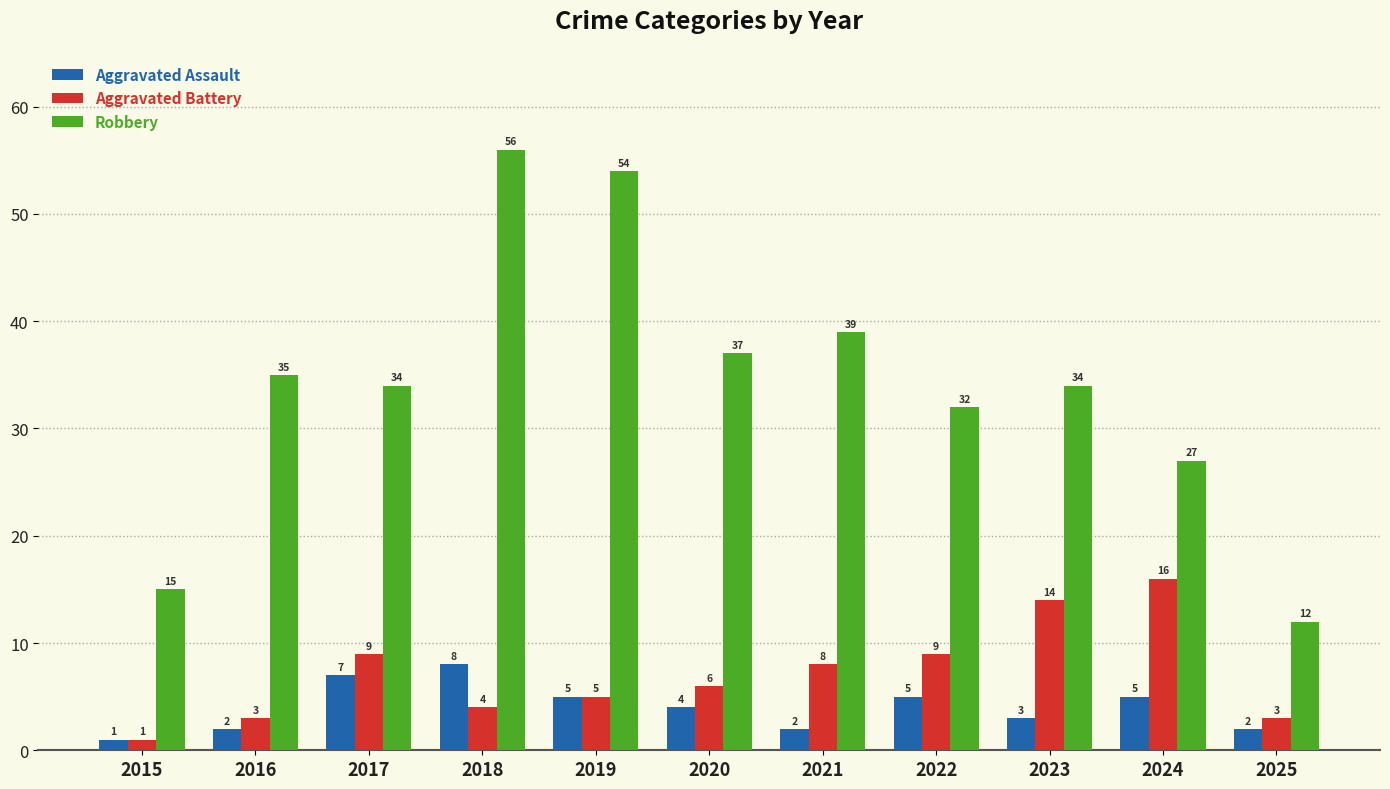

Where is Aggravated Battery nearest to the value 8?

2021